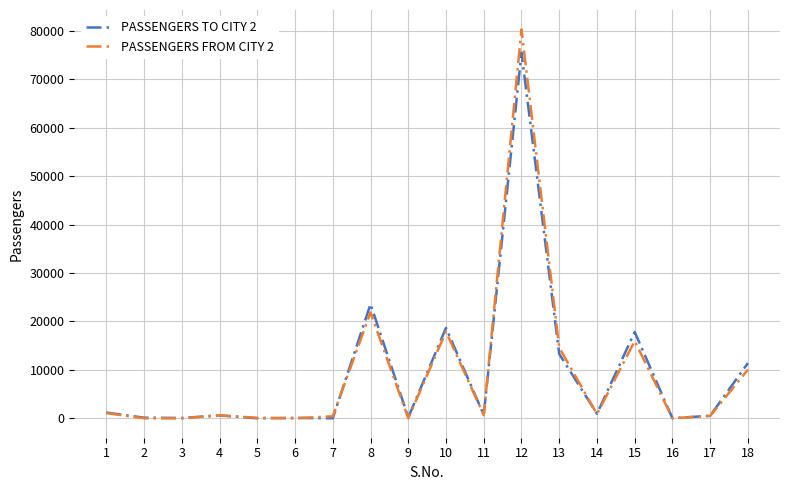

At which label does PASSENGERS TO CITY 2 reach its peak?

12